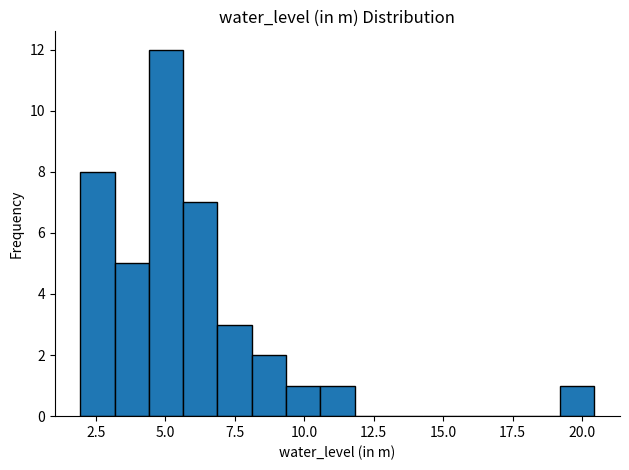

Around what value on the x-axis is the tallest bar? Give the approximate position of its centre, as read against the axis.

5.0